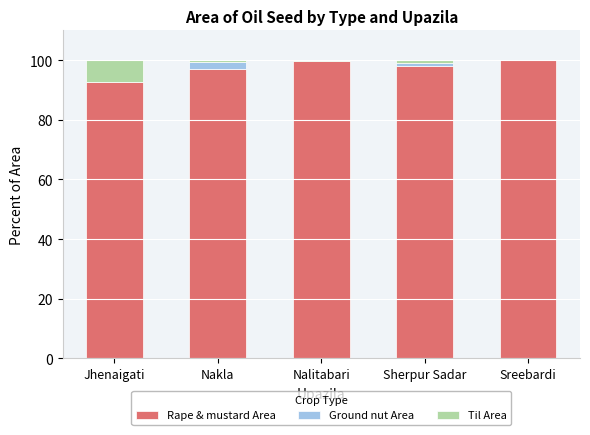

Is it true that Rape & mustard Area equals 57.3 at Nakla?

False